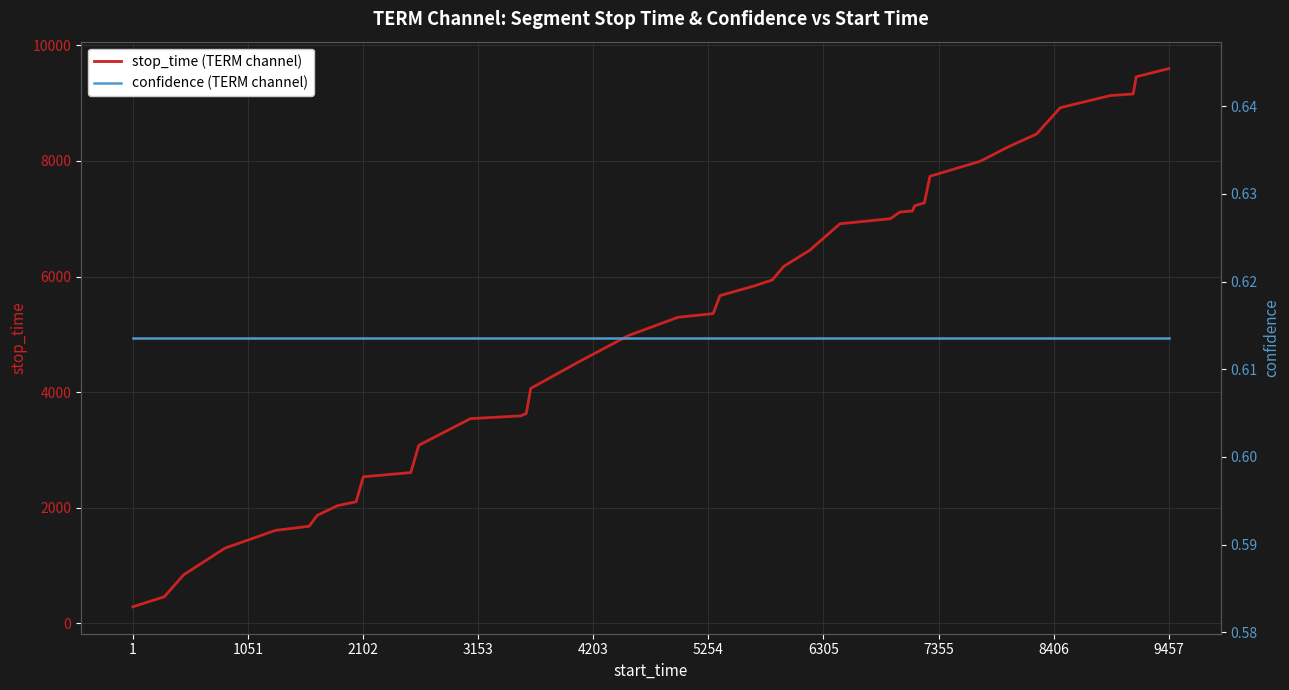

What is the minimum value for stop_time (TERM channel)?

288